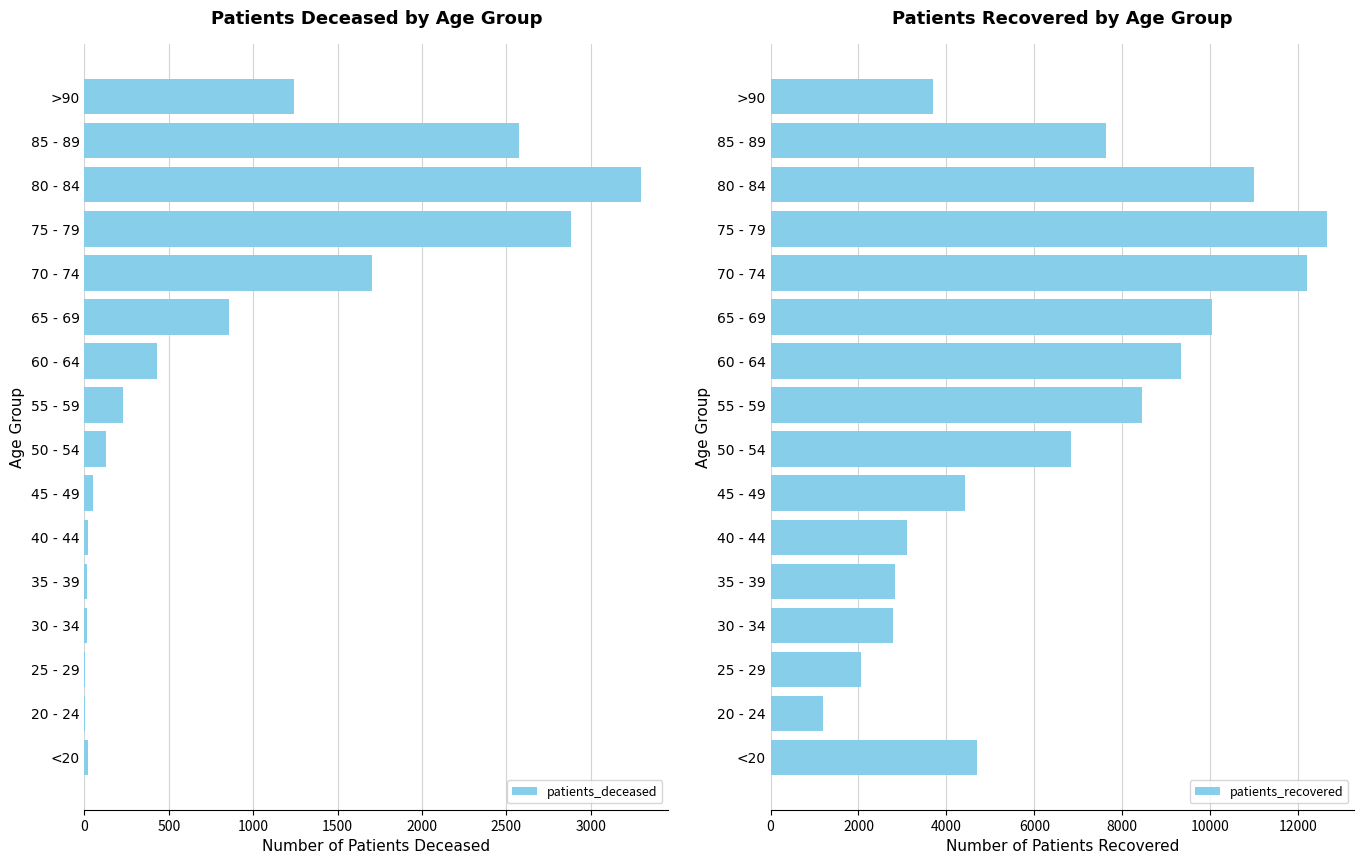

What is the sum of all patients_deceased values?

13471